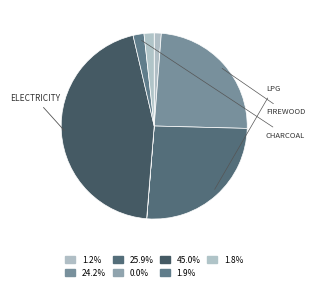

Is there a majority slice in this chart?

No